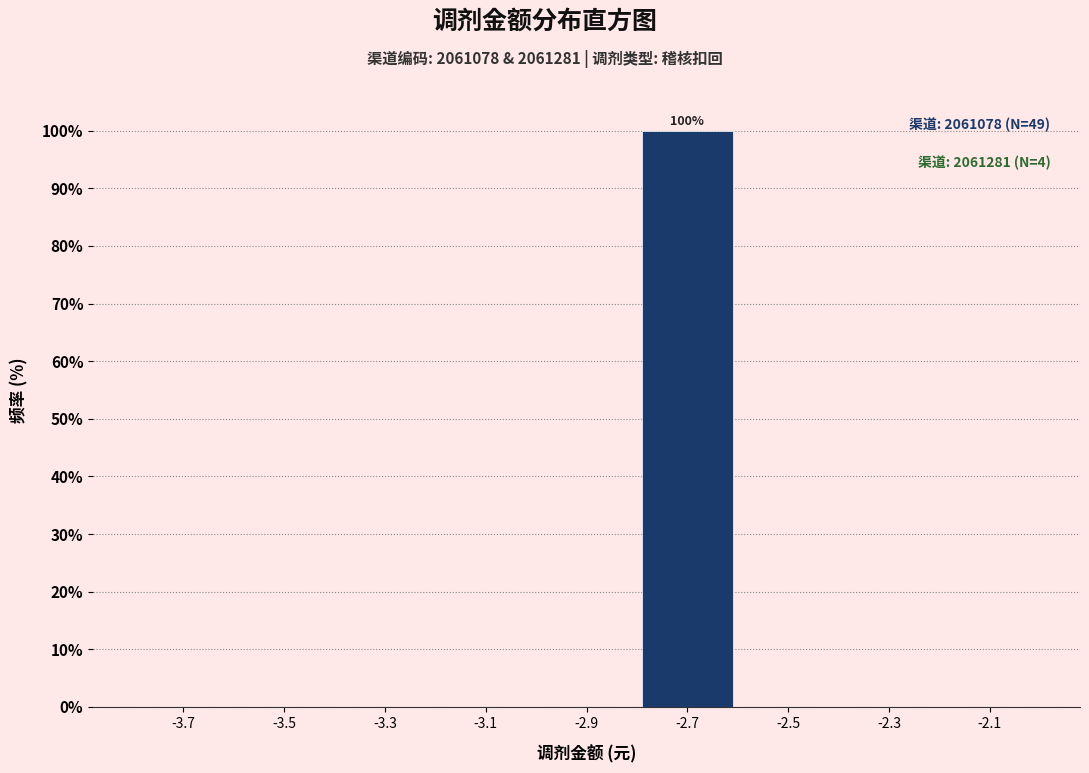

Which range on the x-axis has the tallest bar?

-2.8 to -2.6